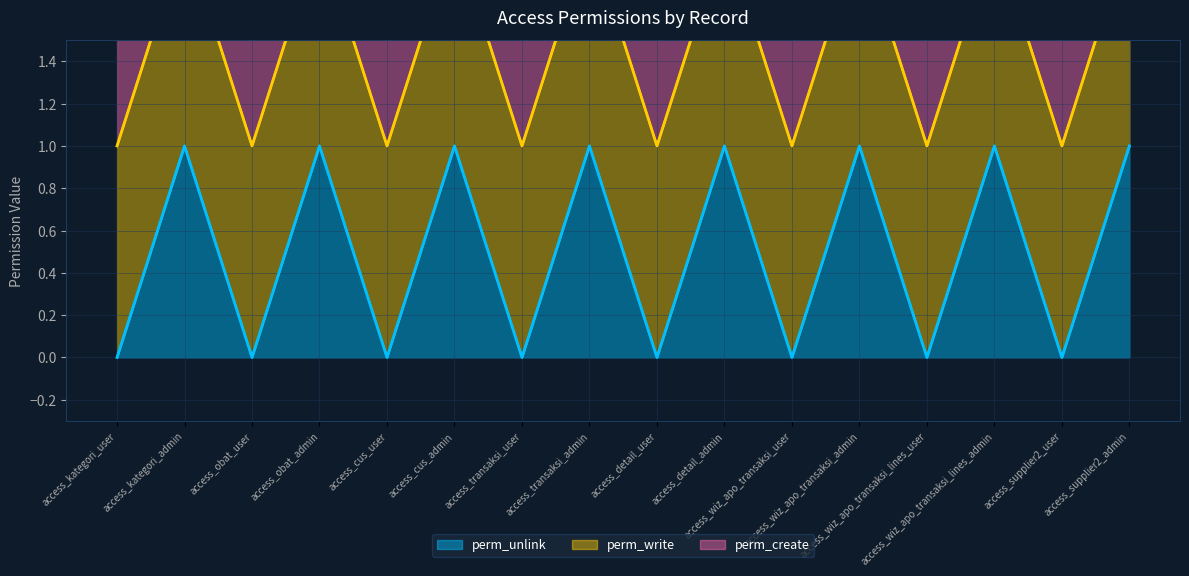

At which label does perm_create reach its peak?

access_kategori_admin